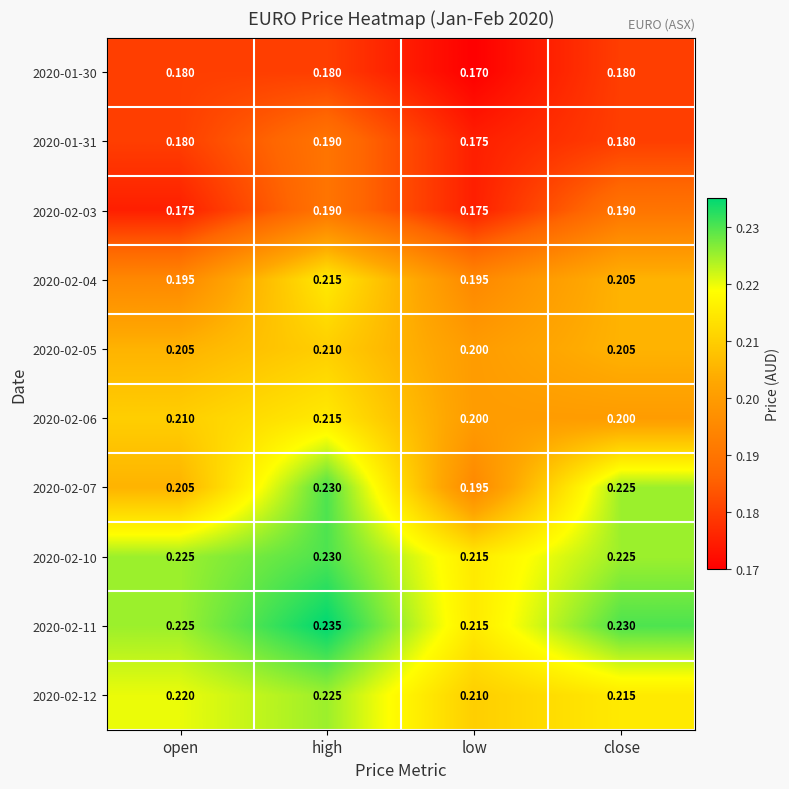

Which category has the highest value across all series?

high